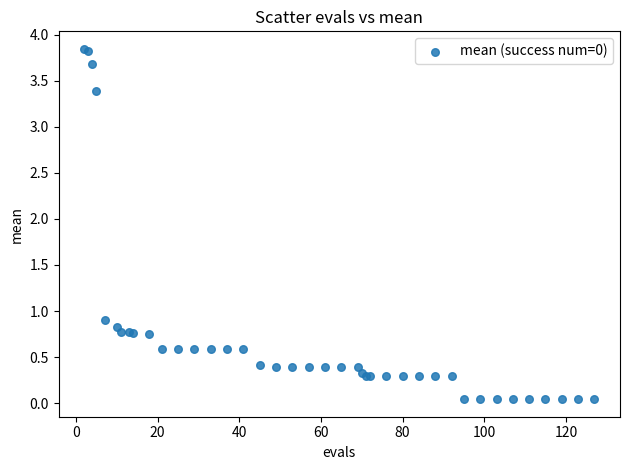

What Y value in the scatter plot is closest to 1?

0.9